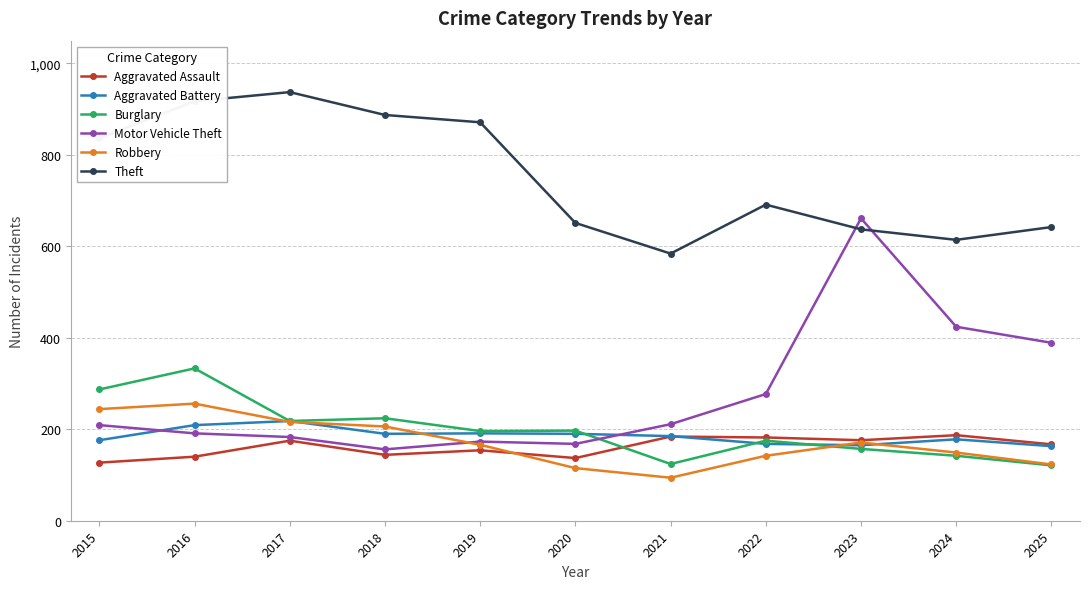

True or false: Motor Vehicle Theft has a value of 389 at 2025.

True